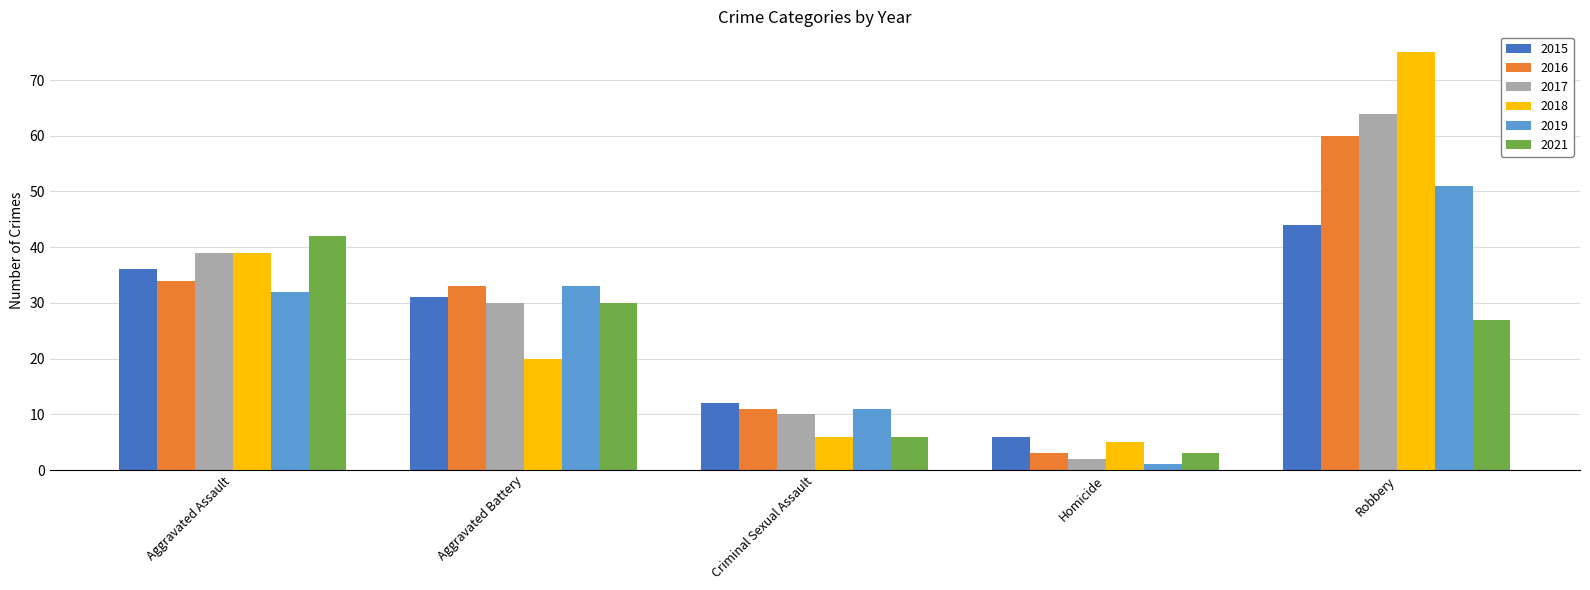

Reading left to right, extract all data points from this chart.

2015: 36	31	12	6	44
2016: 34	33	11	3	60
2017: 39	30	10	2	64
2018: 39	20	6	5	75
2019: 32	33	11	1	51
2021: 42	30	6	3	27